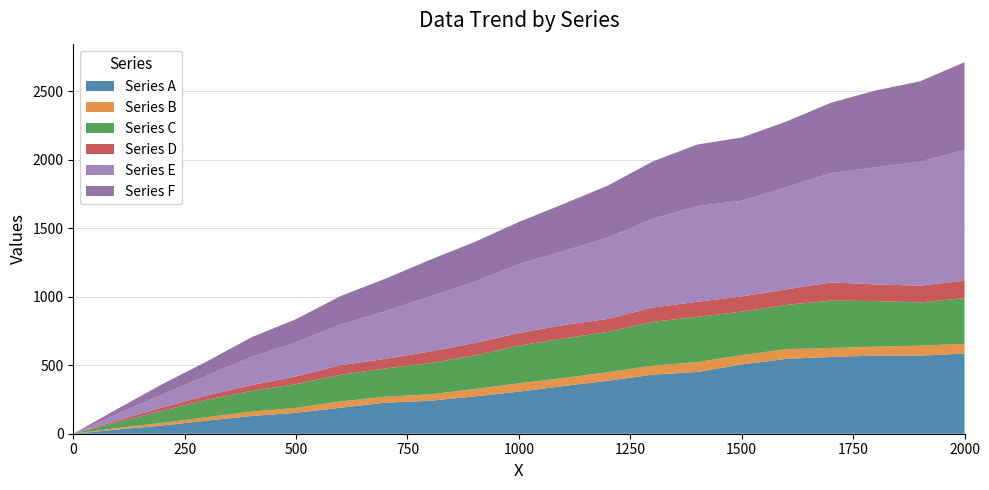

Reading left to right, what are all the values shown in this chart?

Series A: 0.0	31.3	59.6	95.9	129.1	153.0	189.6	226.4	240.4	272.3	306.9	348.4	386.7	431.2	450.6	506.2	546.5	560.5	570.3	570.2	585.0
Series B: 0.0	11.1	19.8	24.8	32.7	35.7	46.2	43.7	46.9	53.5	61.2	57.8	62.8	65.5	72.4	67.4	70.8	65.2	65.0	72.7	71.2
Series C: 0.0	43.1	88.1	127.7	150.5	173.5	194.3	206.4	227.5	245.1	274.9	289.3	294.0	320.0	330.0	317.7	323.0	345.7	333.4	315.8	333.8
Series D: 0.0	11.7	24.7	31.1	43.0	56.3	70.5	69.9	85.3	91.2	92.0	97.9	94.9	104.6	109.9	111.1	113.3	133.0	121.6	121.7	126.6
Series E: 0.0	49.0	93.9	145.2	205.0	248.9	296.9	347.9	401.8	445.6	503.8	539.6	593.3	647.9	698.4	697.8	746.6	797.7	854.9	906.3	954.2
Series F: 0.0	36.9	76.7	103.5	144.1	169.2	208.0	237.1	267.0	291.3	307.4	344.1	380.5	418.0	449.3	462.2	478.8	513.3	560.2	586.0	641.0